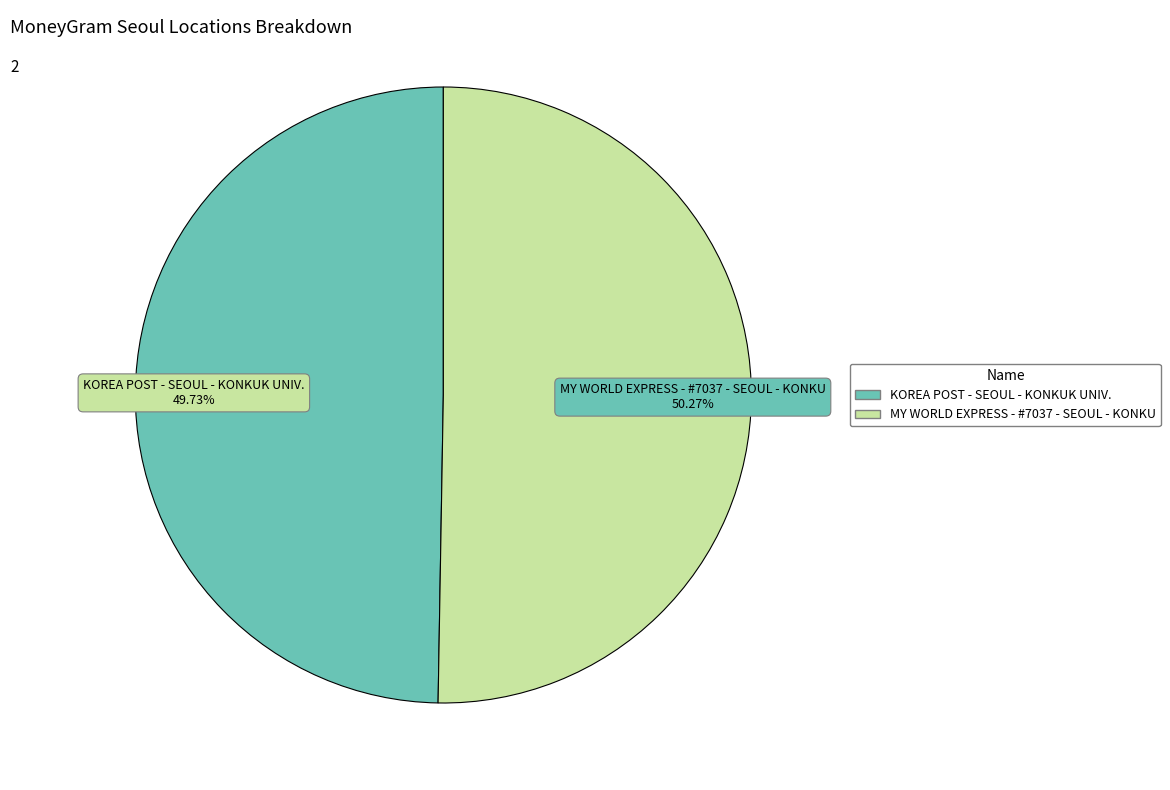

To the nearest percent, what portion does MY WORLD EXPRESS - #7037 - SEOUL - KONKU represent?

50%